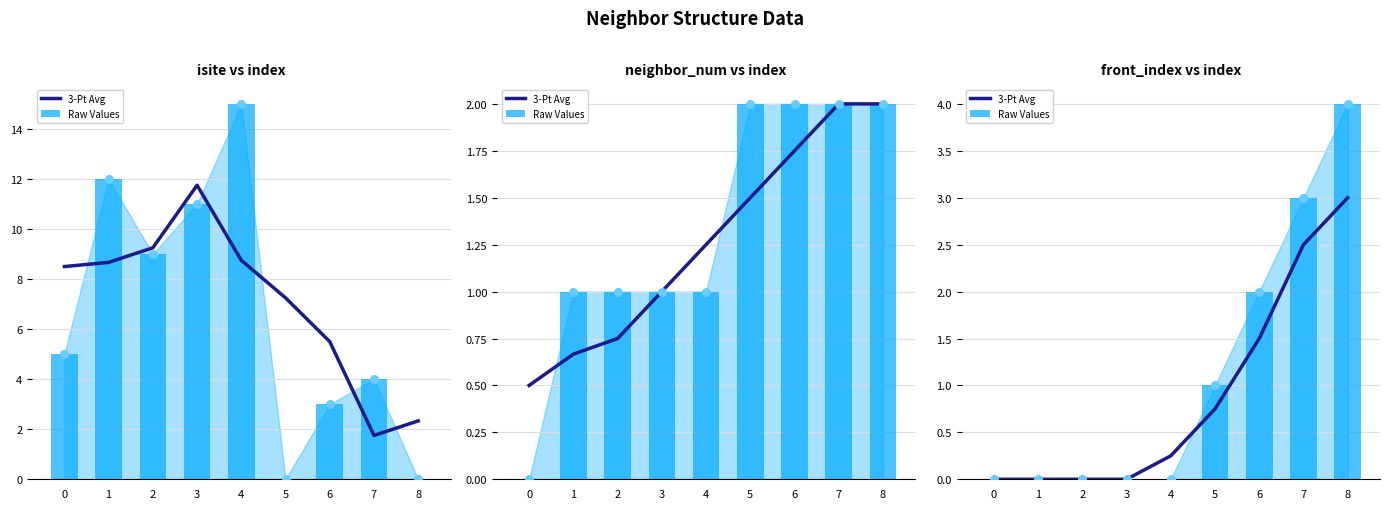

Which series has the largest Y range (max minus min)?

Raw Values